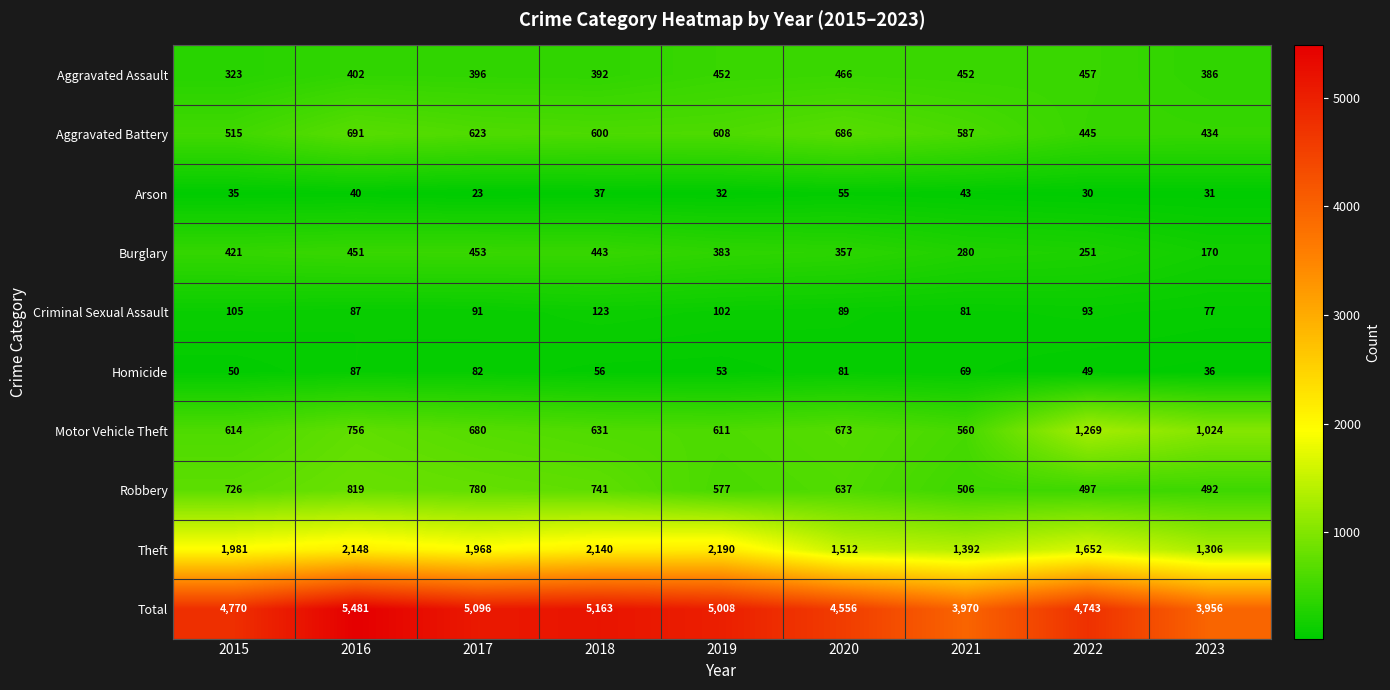

Read the Arson value at 2018.

37